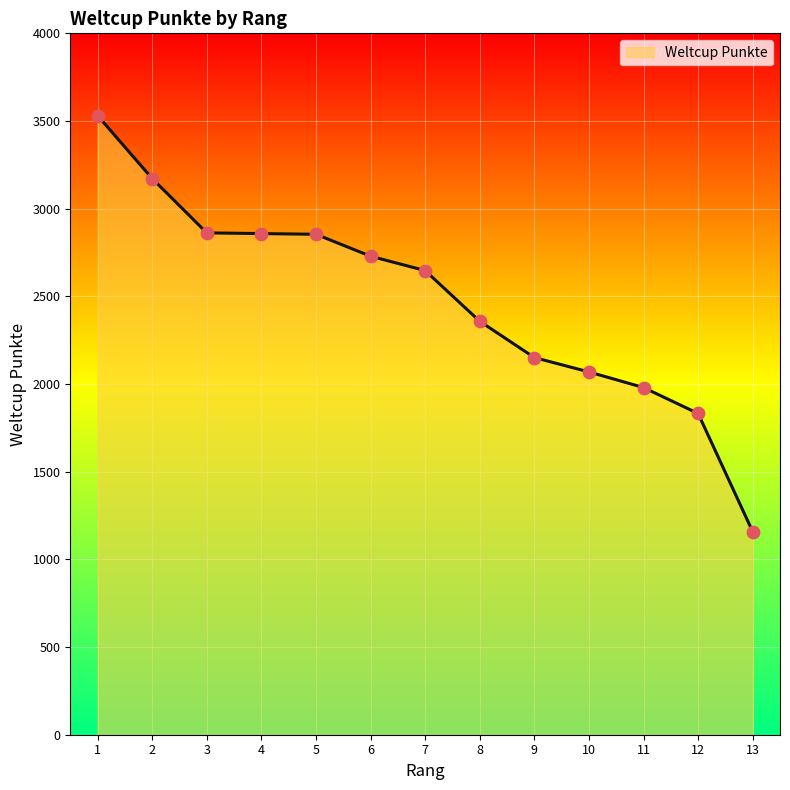

What is the change in value from 4 to 7?

-211